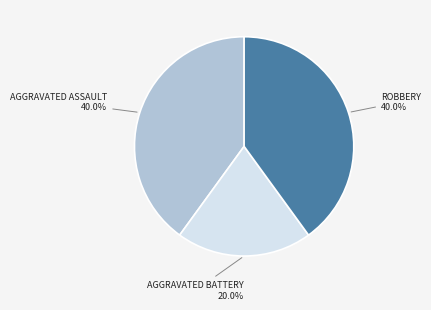

Does any single category account for the majority?

No